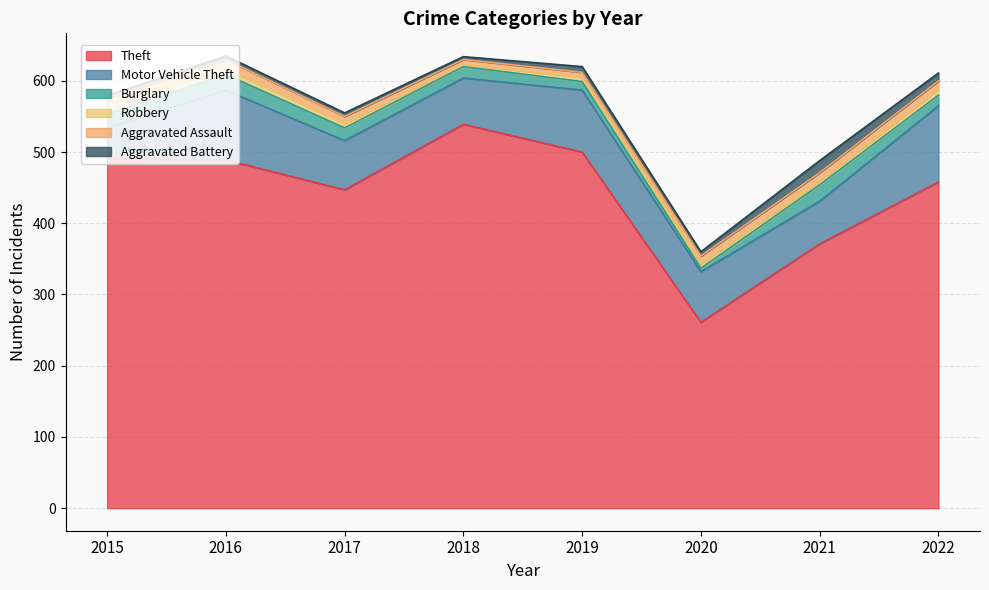

Between 2018 and 2019, which series saw the biggest shift?

Theft